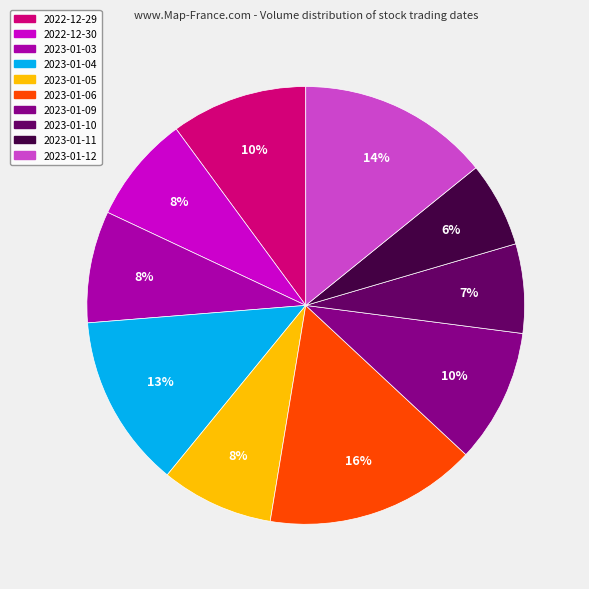

Do 2023-01-09 and 2022-12-30 together represent more than half of the pie?

No